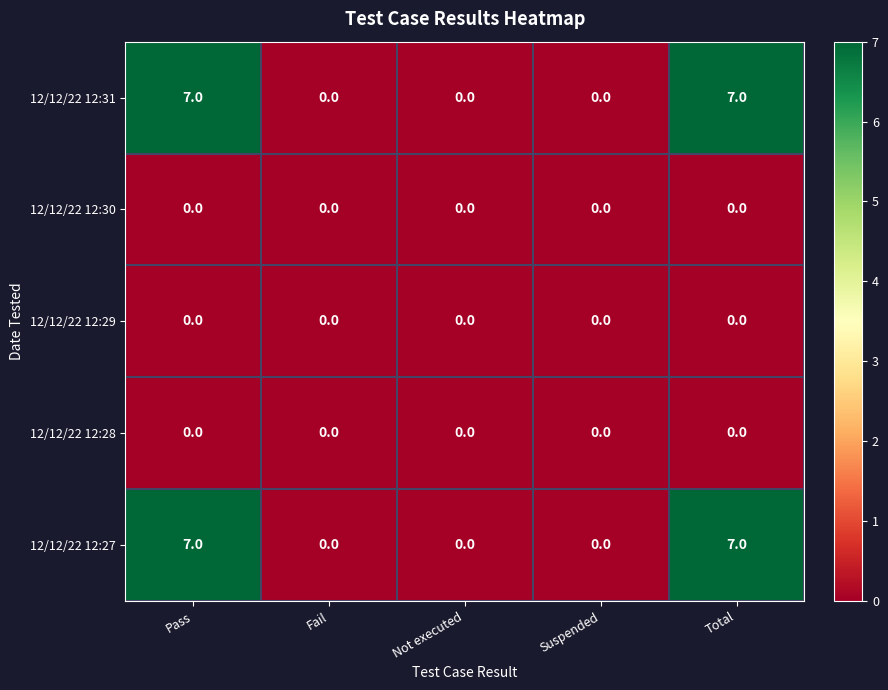

Reading left to right, transcribe all the data shown in this chart.

12/12/22 12:31: Pass=7	Fail=0	Not executed=0	Suspended=0	Total=7
12/12/22 12:30: Pass=0	Fail=0	Not executed=0	Suspended=0	Total=0
12/12/22 12:29: Pass=0	Fail=0	Not executed=0	Suspended=0	Total=0
12/12/22 12:28: Pass=0	Fail=0	Not executed=0	Suspended=0	Total=0
12/12/22 12:27: Pass=7	Fail=0	Not executed=0	Suspended=0	Total=7